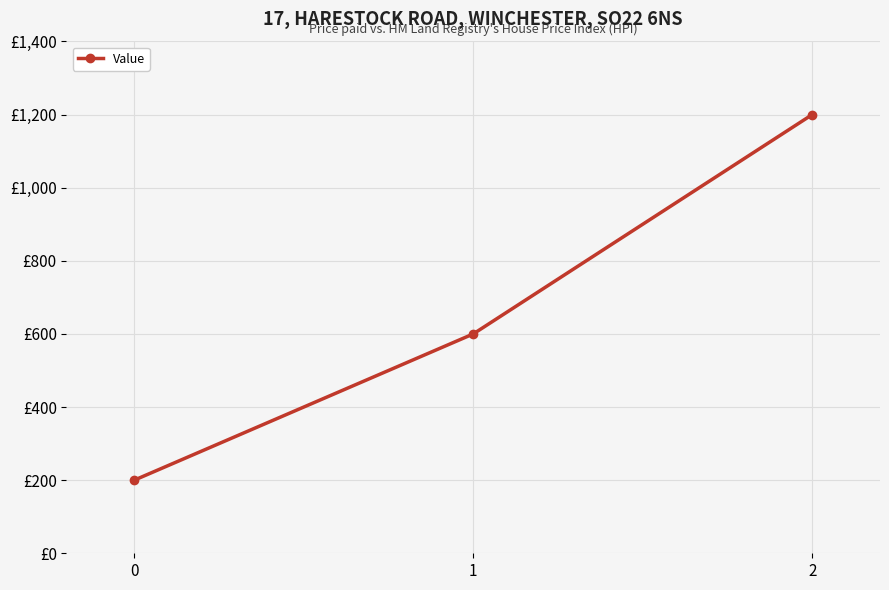

What is the value of the 2nd point from the left?

600